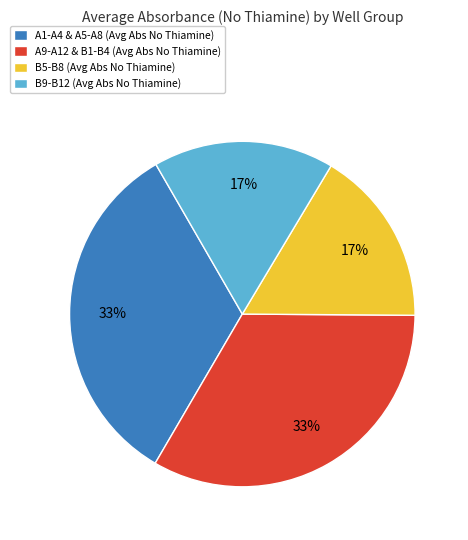

What percentage is the B9-B12 (Avg Abs No Thiamine) slice, to the nearest percent?

17%